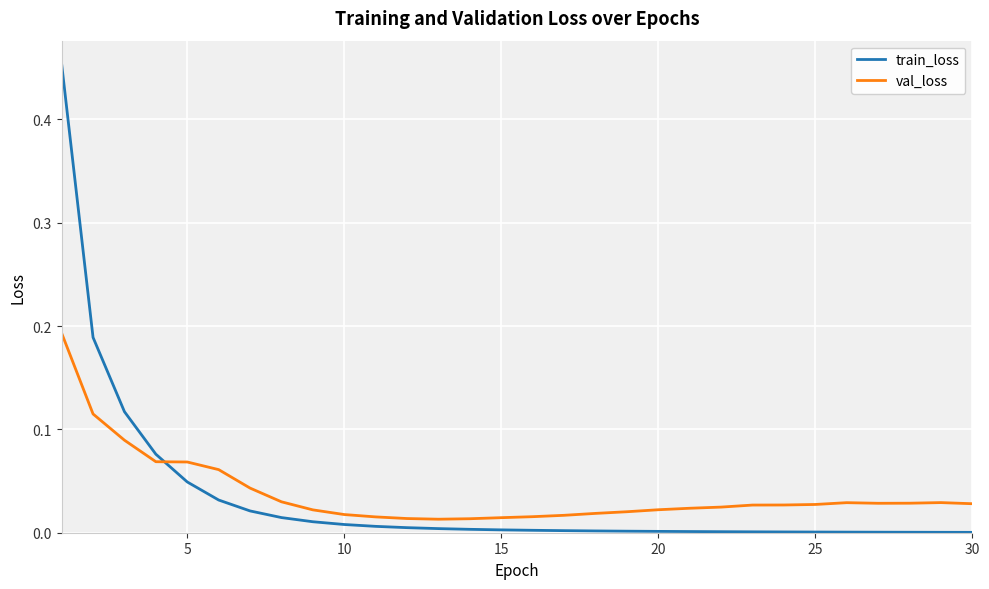

Which series has the widest spread of values?

train_loss